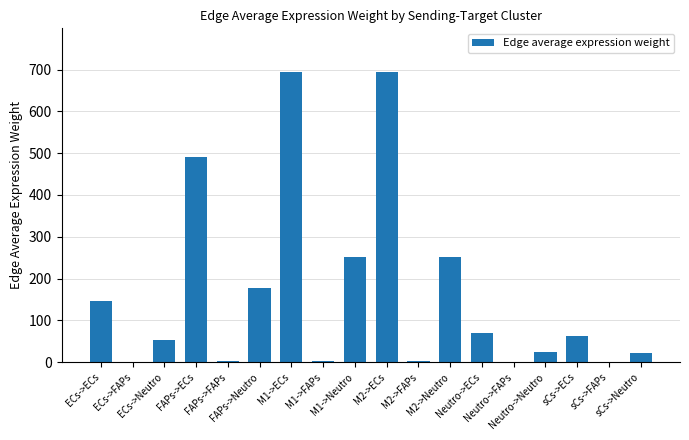

Reading left to right, what are all the values shown in this chart?

ECs->ECs=145.7	ECs->FAPs=0.8	ECs->Neutro=52.9	FAPs->ECs=491.4	FAPs->FAPs=2.6	FAPs->Neutro=178.4	M1->ECs=694.3	M1->FAPs=3.7	M1->Neutro=252.1	M2->ECs=694.3	M2->FAPs=3.7	M2->Neutro=252.1	Neutro->ECs=69.3	Neutro->FAPs=0.4	Neutro->Neutro=25.2	sCs->ECs=62.1	sCs->FAPs=0.3	sCs->Neutro=22.6